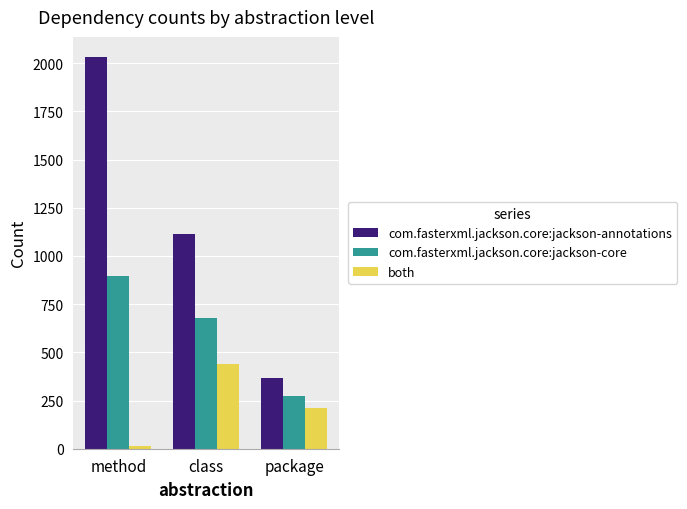

What is the difference between the highest and lowest values at package?

157